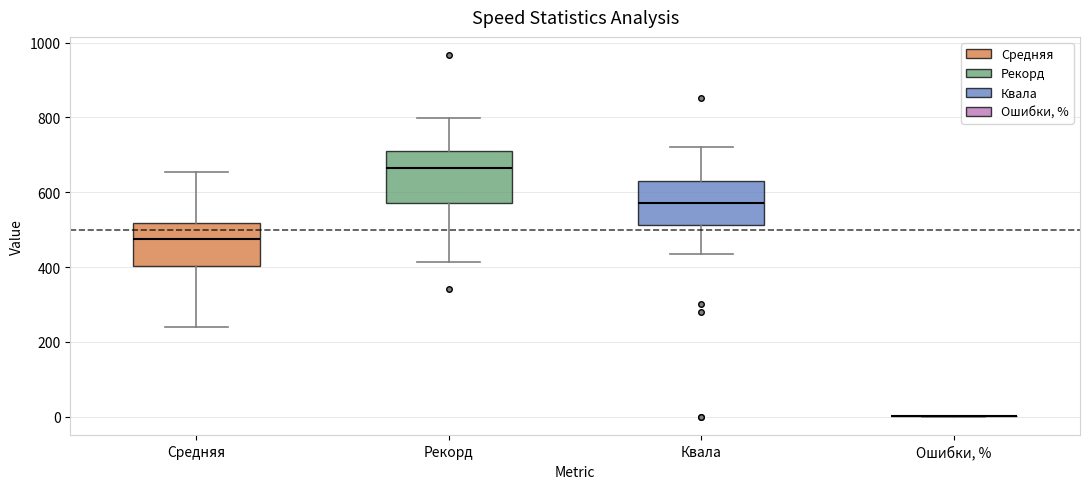

Reading left to right, read every box against the y-axis: the position of its median line, the range the box covers, and the ends of its whiskers. The values are not printed on the chart, so give them approximately, as read against the axis.

Средняя: median 480, box 400 to 520, whiskers 240 to 660
Рекорд: median 660, box 580 to 720, whiskers 420 to 800
Квала: median 580, box 520 to 620, whiskers 440 to 720
Ошибки, %: box collapsed to a line at 0, whiskers 0 to 0